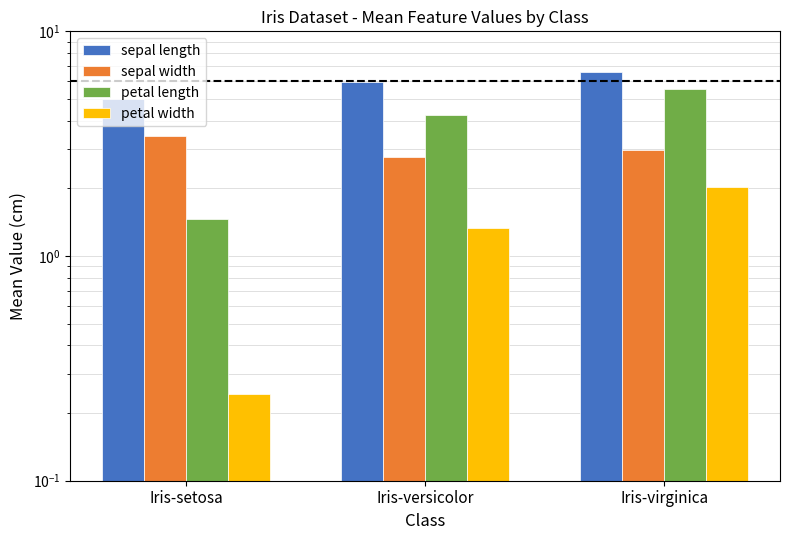

What is the sum of all sepal width values?

9.2